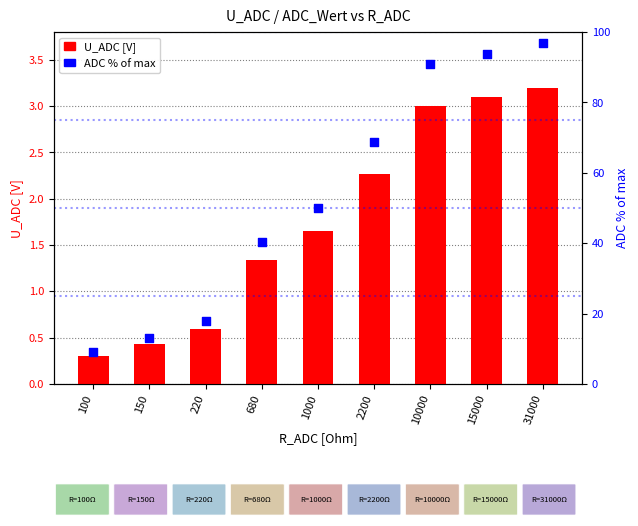

Which series has the largest Y range (max minus min)?

ADC % of max